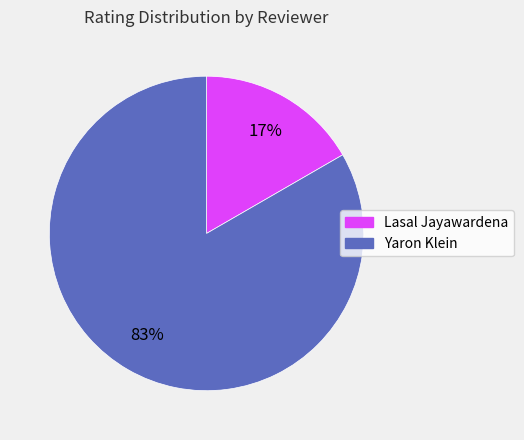

How many slices are in this pie chart?

2